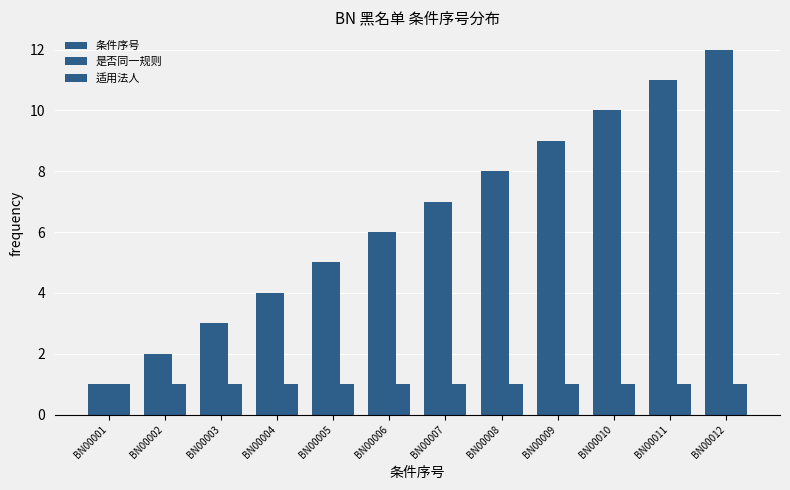

Which category has the lowest value in the 适用法人 series?

BN00001